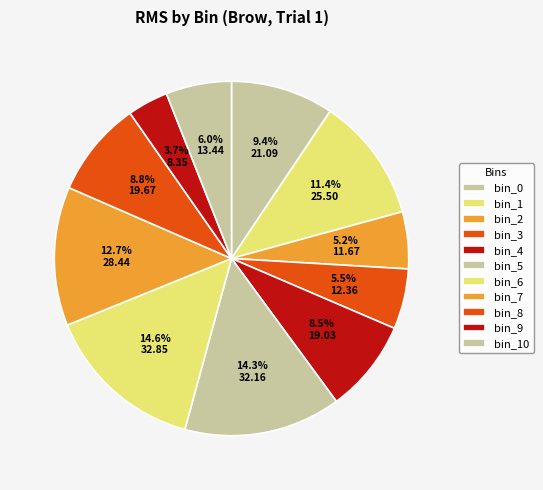

Which slice is the largest?

bin_6